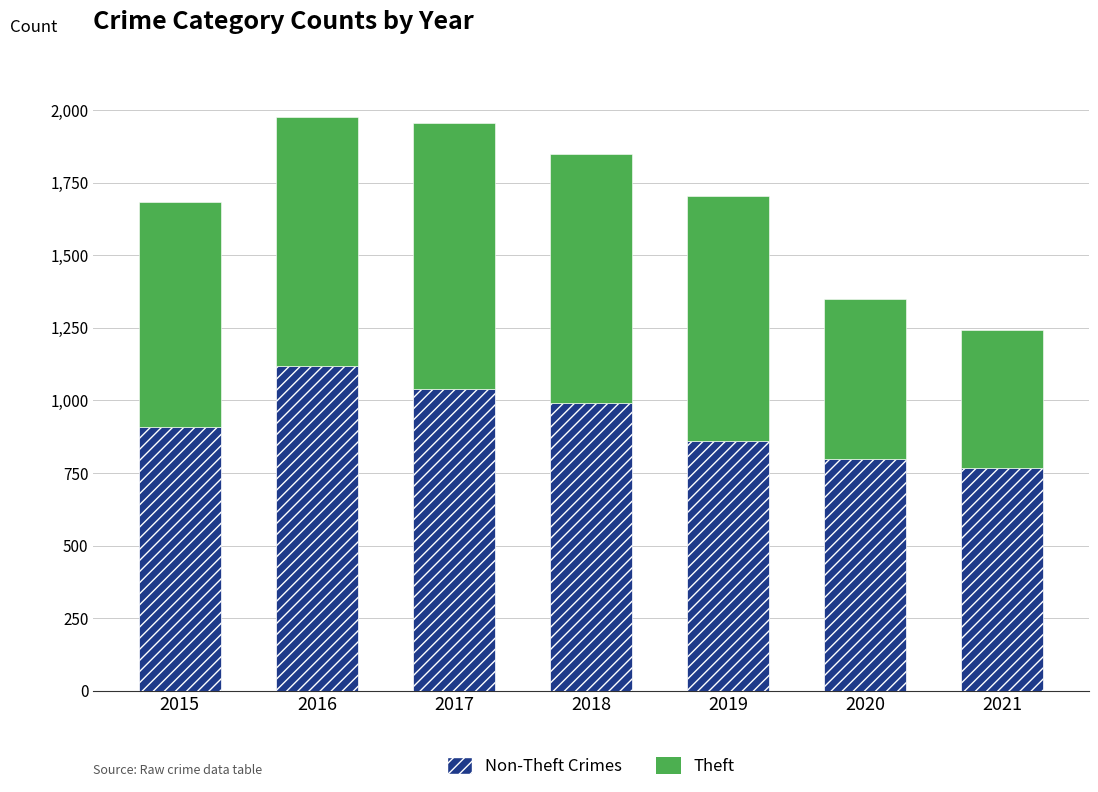

What is the total value across all series at 2020?

1348